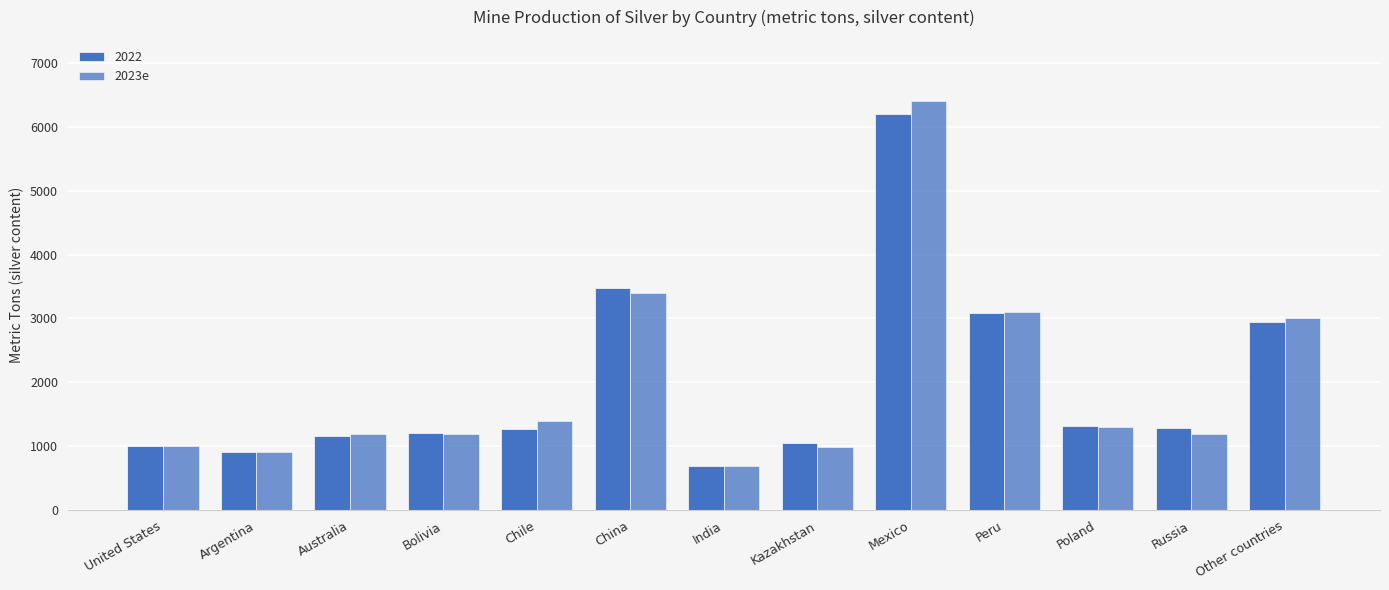

What is the label of the 5th bar from the right?

Mexico